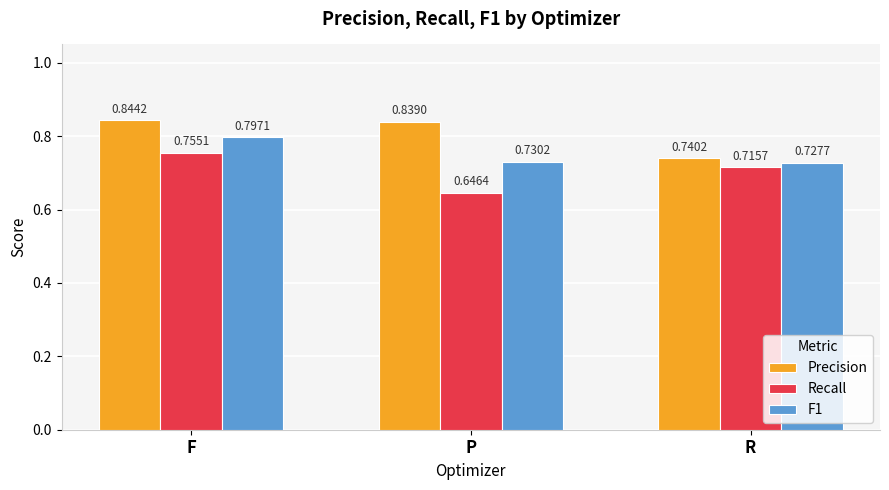

What is the label of the 1st bar from the left?

F